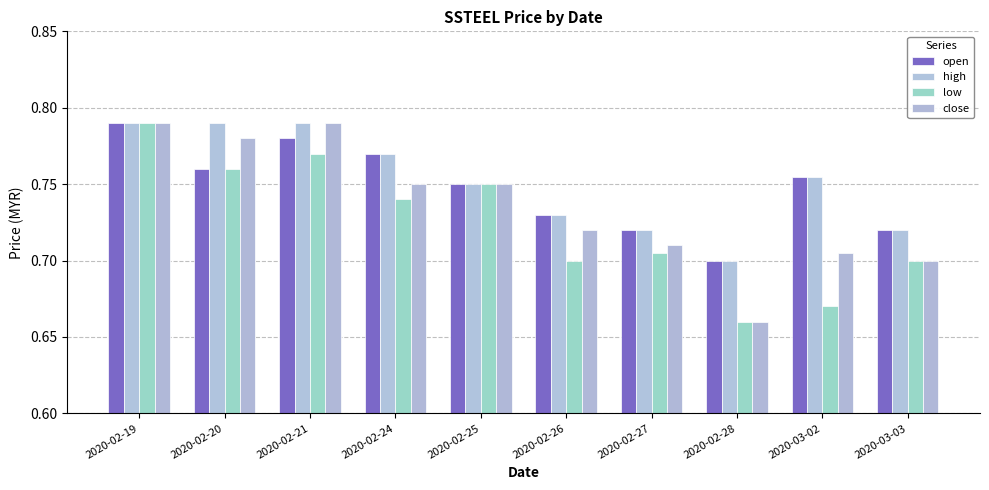

Reading left to right, transcribe all the data shown in this chart.

open: 2020-02-19=0.8	2020-02-20=0.8	2020-02-21=0.8	2020-02-24=0.8	2020-02-25=0.8	2020-02-26=0.7	2020-02-27=0.7	2020-02-28=0.7	2020-03-02=0.8	2020-03-03=0.7
high: 2020-02-19=0.8	2020-02-20=0.8	2020-02-21=0.8	2020-02-24=0.8	2020-02-25=0.8	2020-02-26=0.7	2020-02-27=0.7	2020-02-28=0.7	2020-03-02=0.8	2020-03-03=0.7
low: 2020-02-19=0.8	2020-02-20=0.8	2020-02-21=0.8	2020-02-24=0.7	2020-02-25=0.8	2020-02-26=0.7	2020-02-27=0.7	2020-02-28=0.7	2020-03-02=0.7	2020-03-03=0.7
close: 2020-02-19=0.8	2020-02-20=0.8	2020-02-21=0.8	2020-02-24=0.8	2020-02-25=0.8	2020-02-26=0.7	2020-02-27=0.7	2020-02-28=0.7	2020-03-02=0.7	2020-03-03=0.7